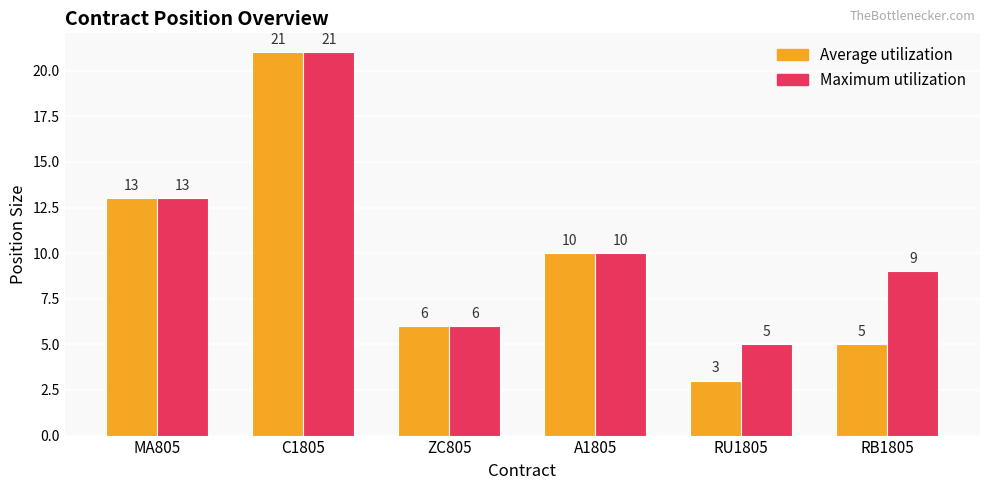

List the labels in order of Maximum utilization value, smallest first.

RU1805, ZC805, RB1805, A1805, MA805, C1805